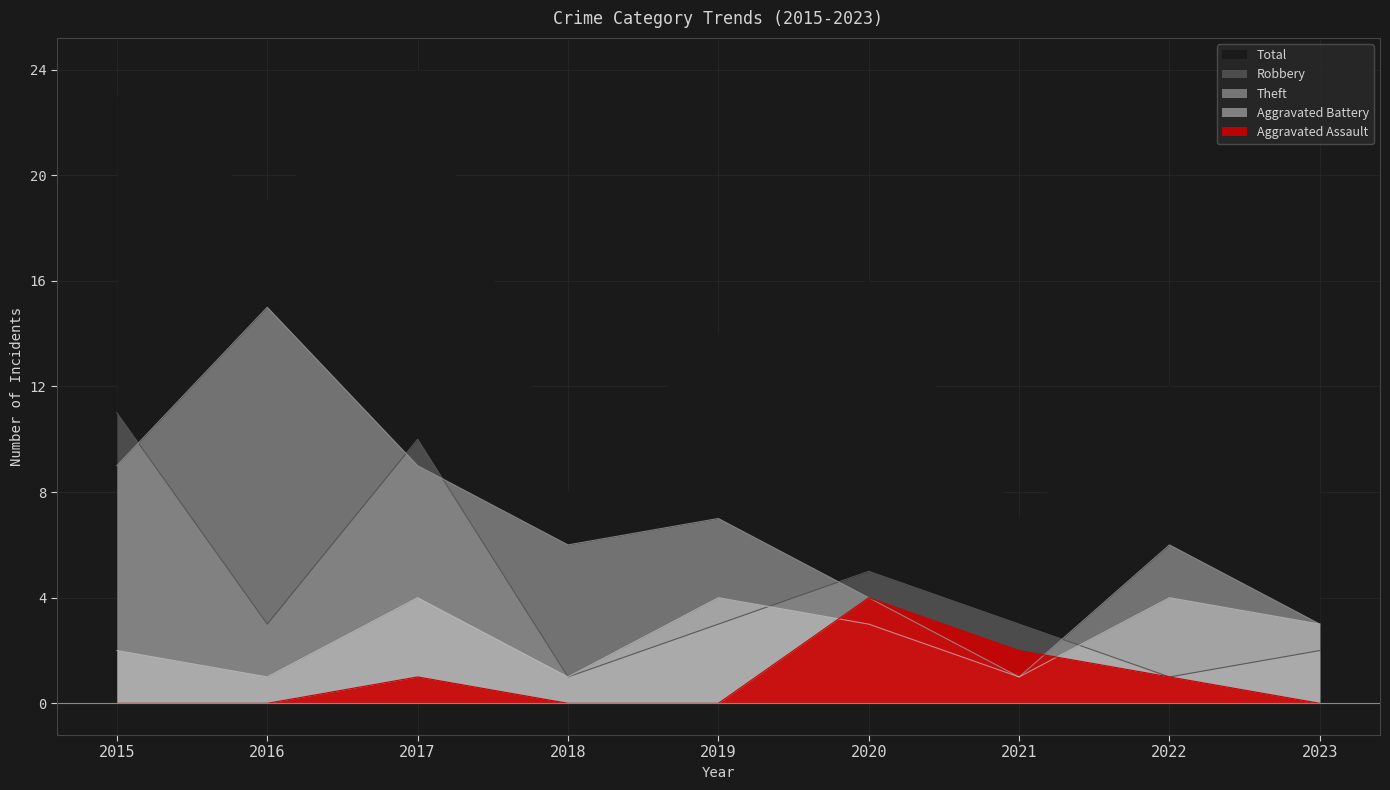

Count the Aggravated Assault values in the range 0 to 1.

7